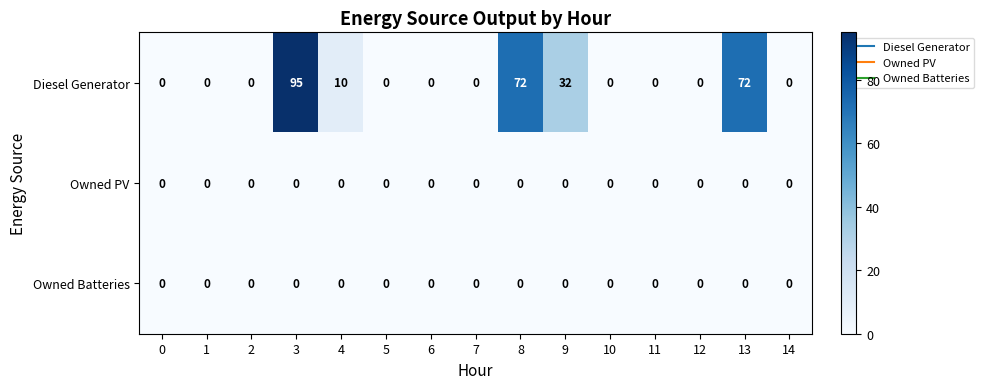

Which series has the largest total across all categories?

Diesel Generator